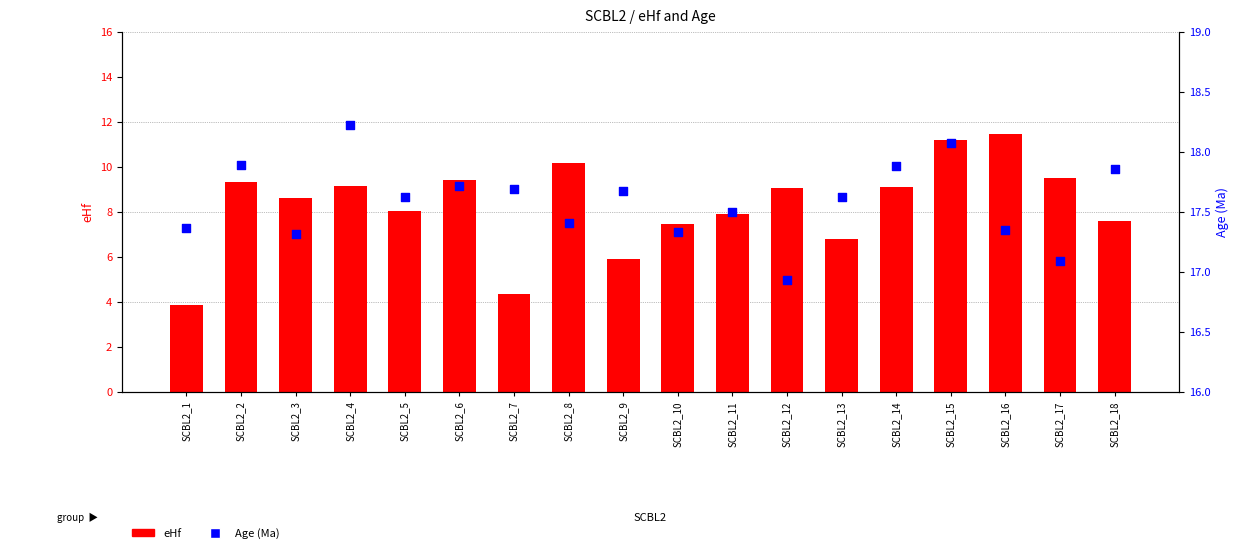

Which series reaches the maximum Y coordinate?

Age